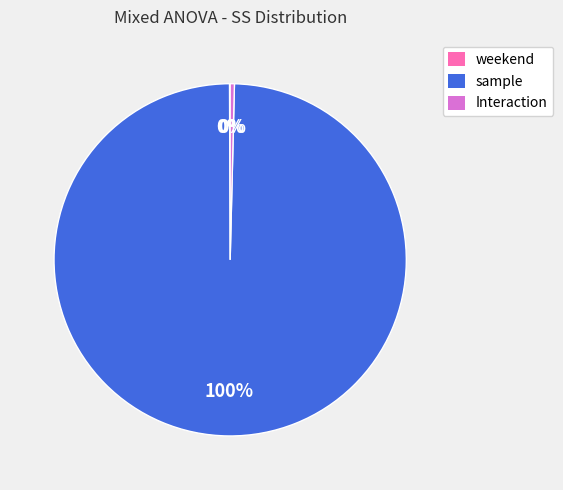

Is there any slice that represents more than half of the pie?

Yes